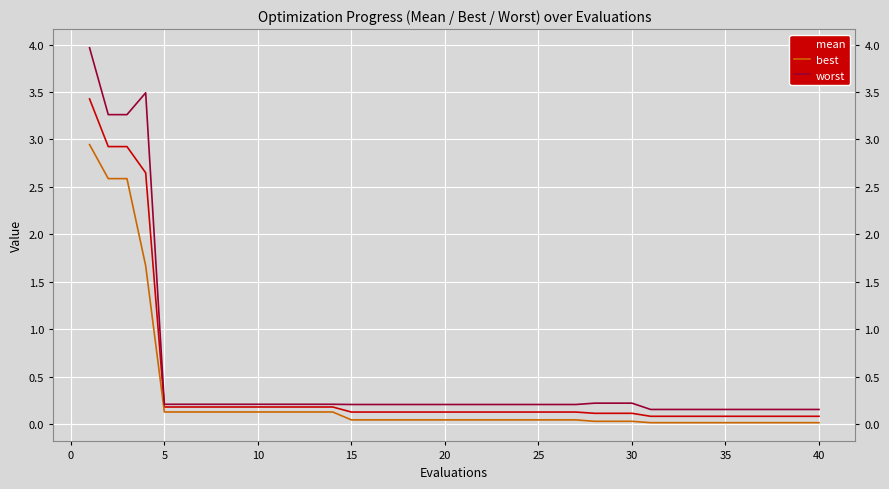

Which series has the largest range (max minus min)?

worst